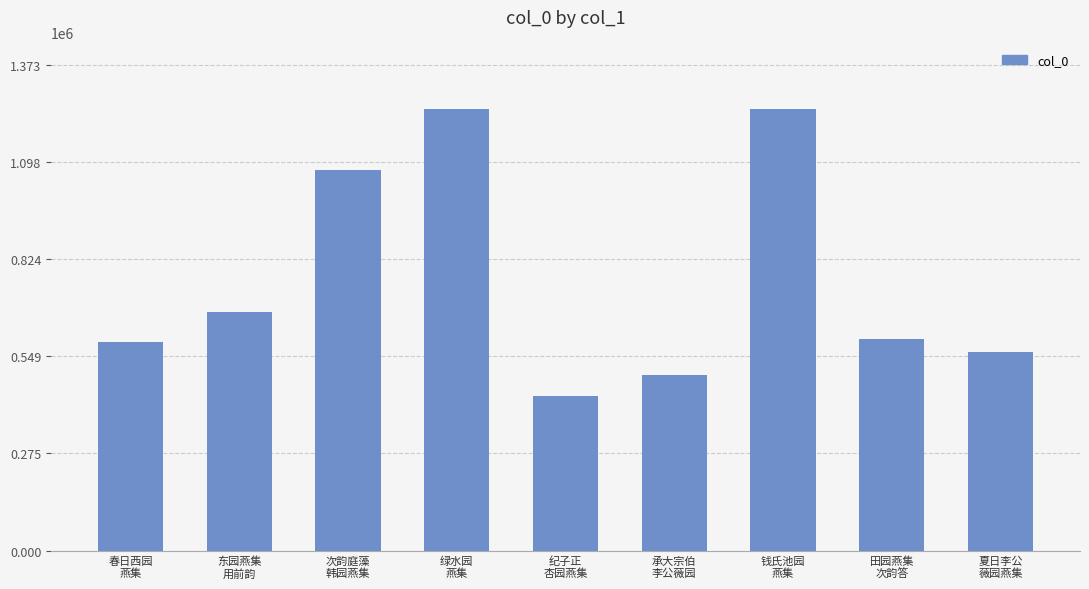

What is the value of the 3rd bar from the left?

1076044